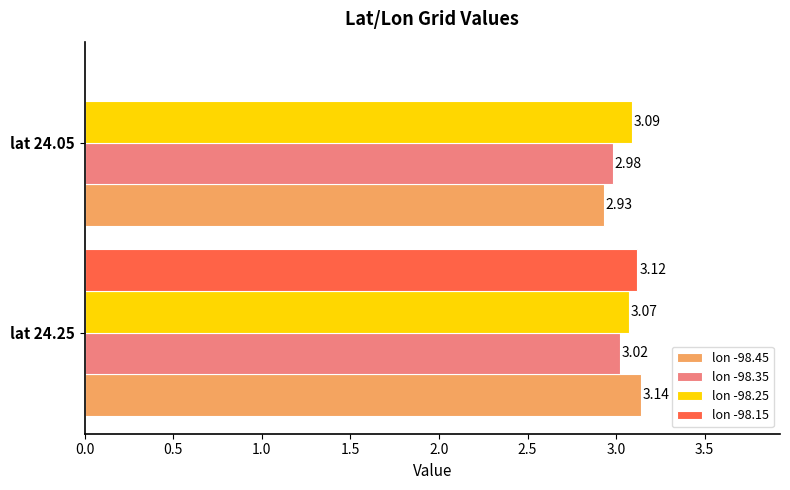

What is the sum of the lon -98.35 values at lat 24.05 and lat 24.25?

6.0